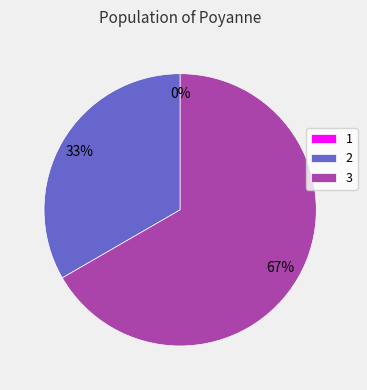

Rank the categories by value from lowest to highest.

1, 2, 3